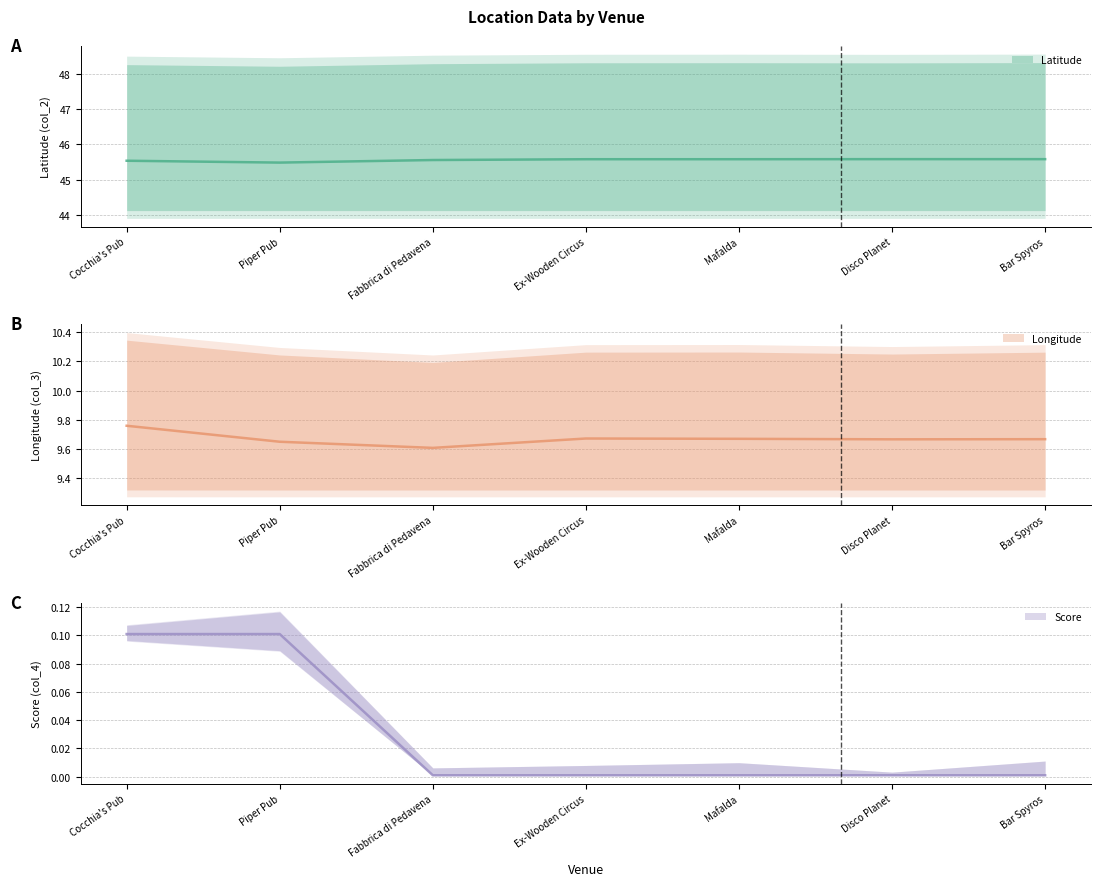

Is the value of col_2 at Ex-Wooden Circus greater than the value of col_3 at Fabbrica di Pedavena?

Yes